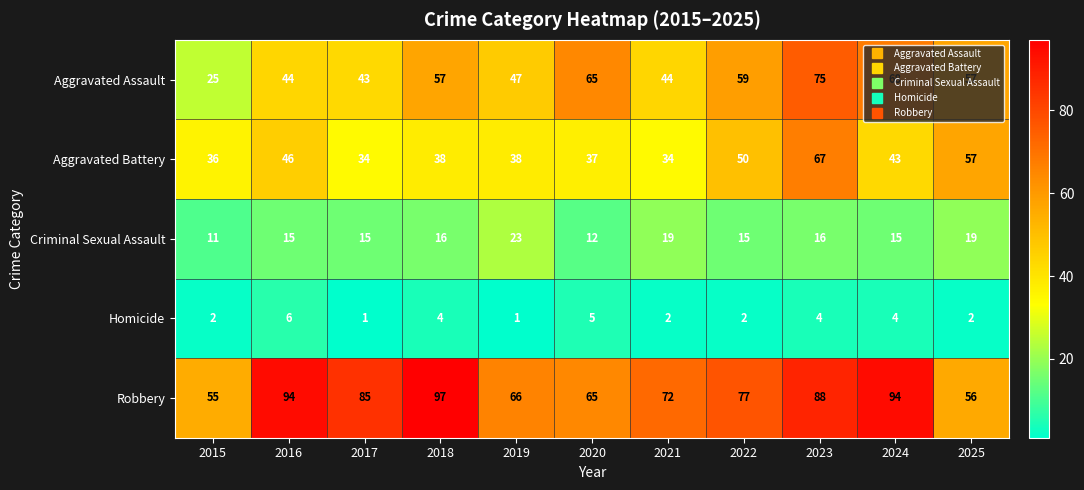

At which label does Criminal Sexual Assault reach its minimum?

2015